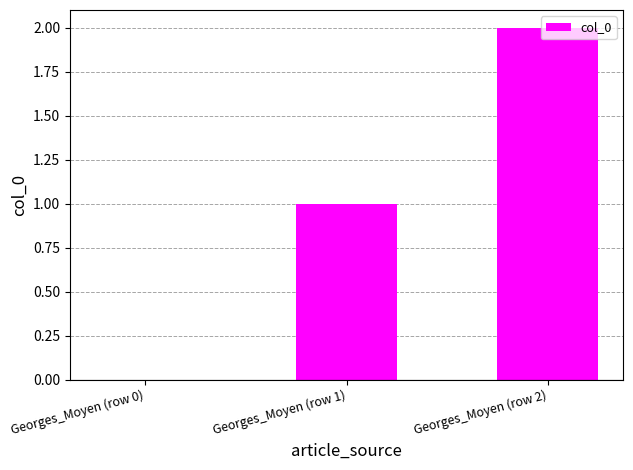

Which has a higher value, Georges_Moyen (row 1) or Georges_Moyen (row 2)?

Georges_Moyen (row 2)